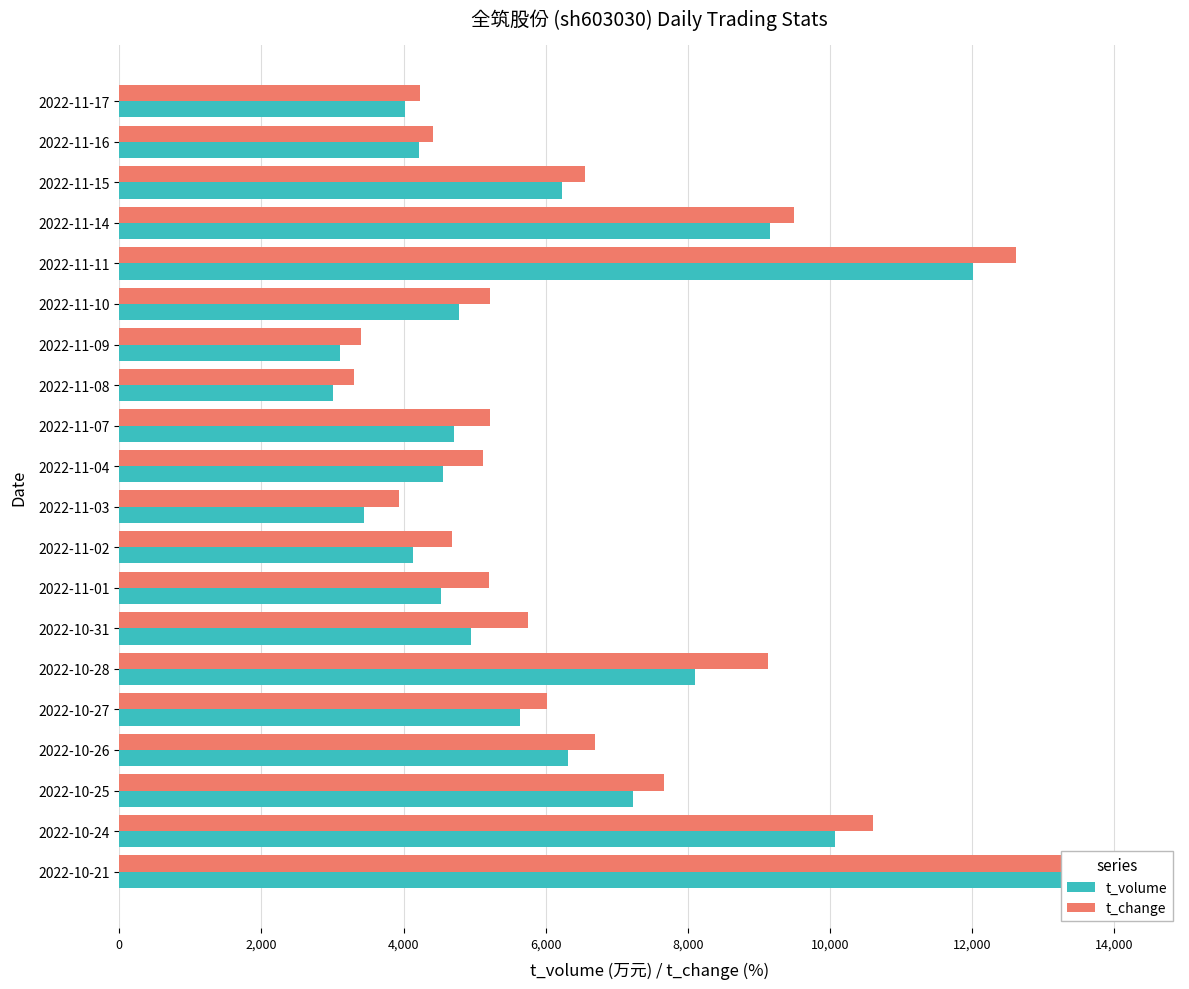

What are all the series names shown in the legend?

t_volume, t_change